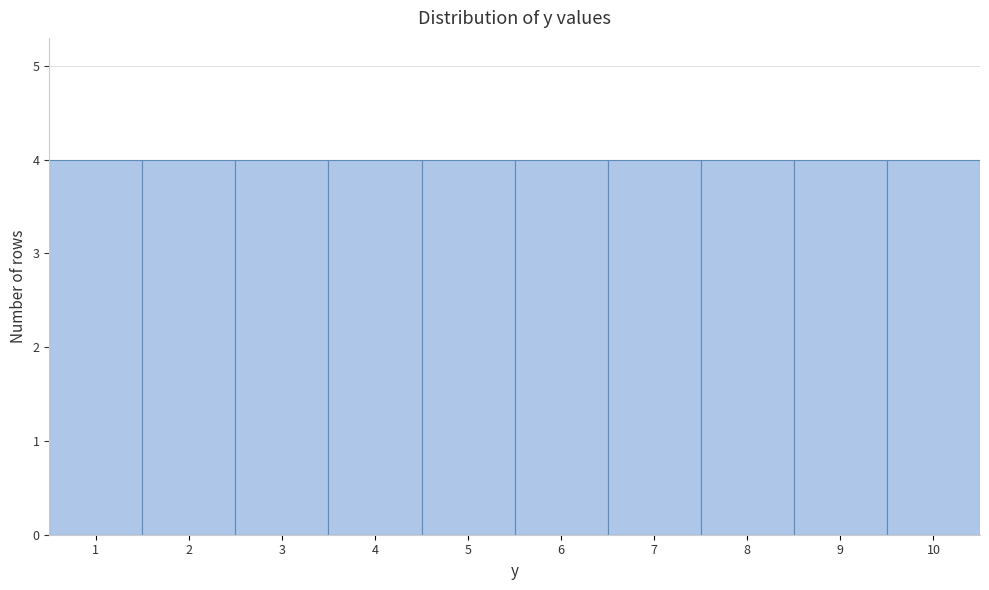

What is the height of the bar covering 2.5 to 3.5 on the x-axis? The values are not printed on the chart, so give them approximately, as read against the axis.

4